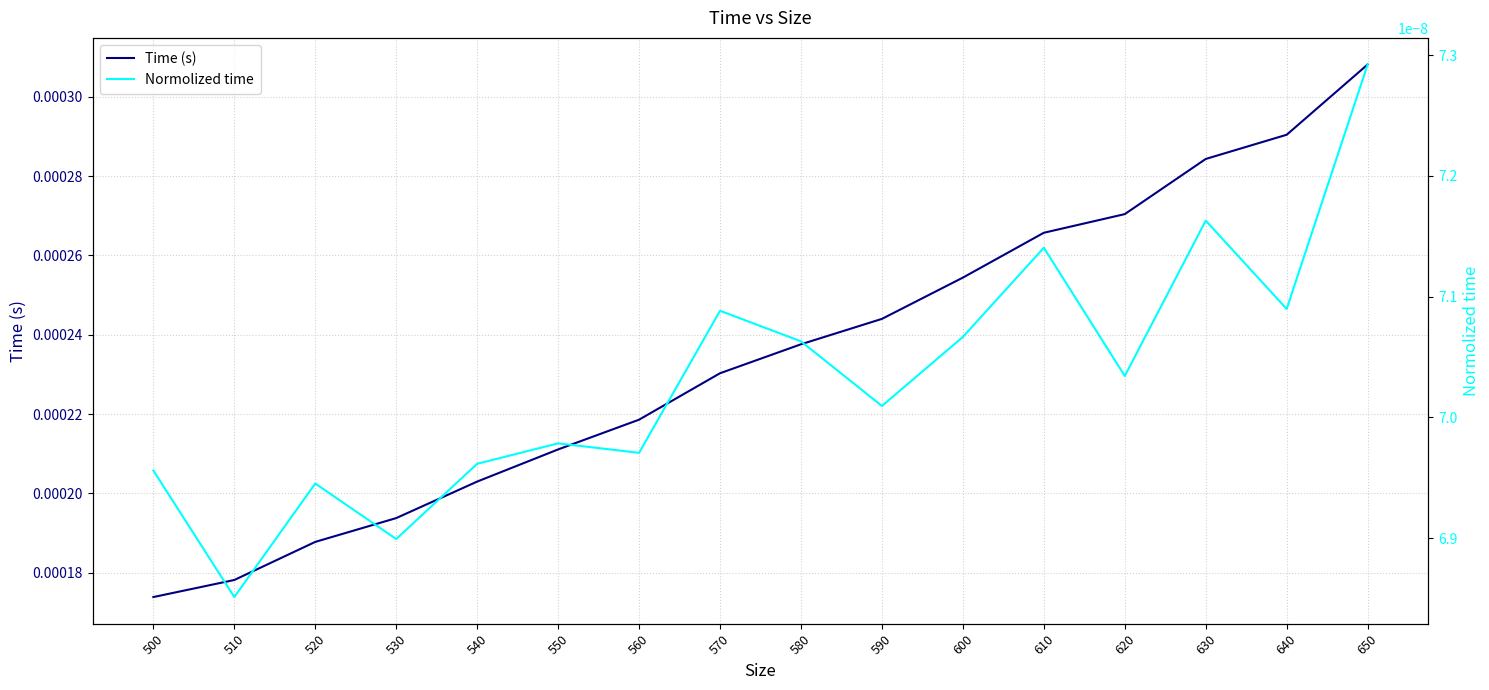

True or false: Normolized time and Time (s) cross at least once.

False